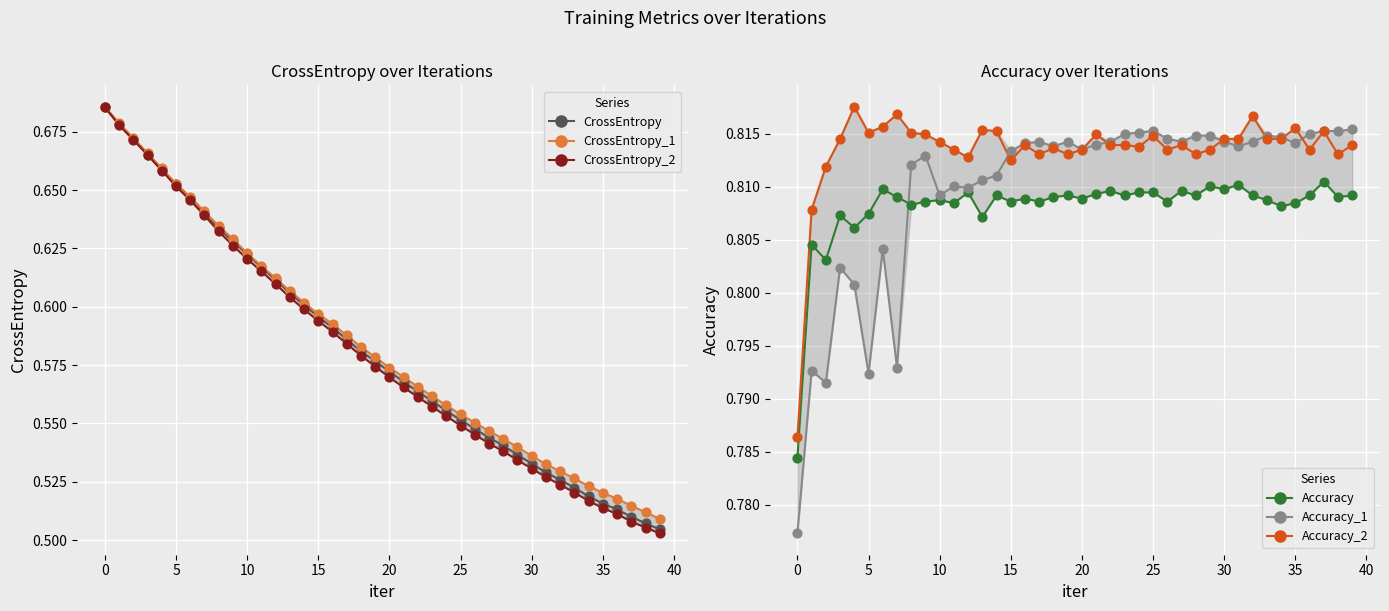

Which series has the largest Y range (max minus min)?

CrossEntropy_2